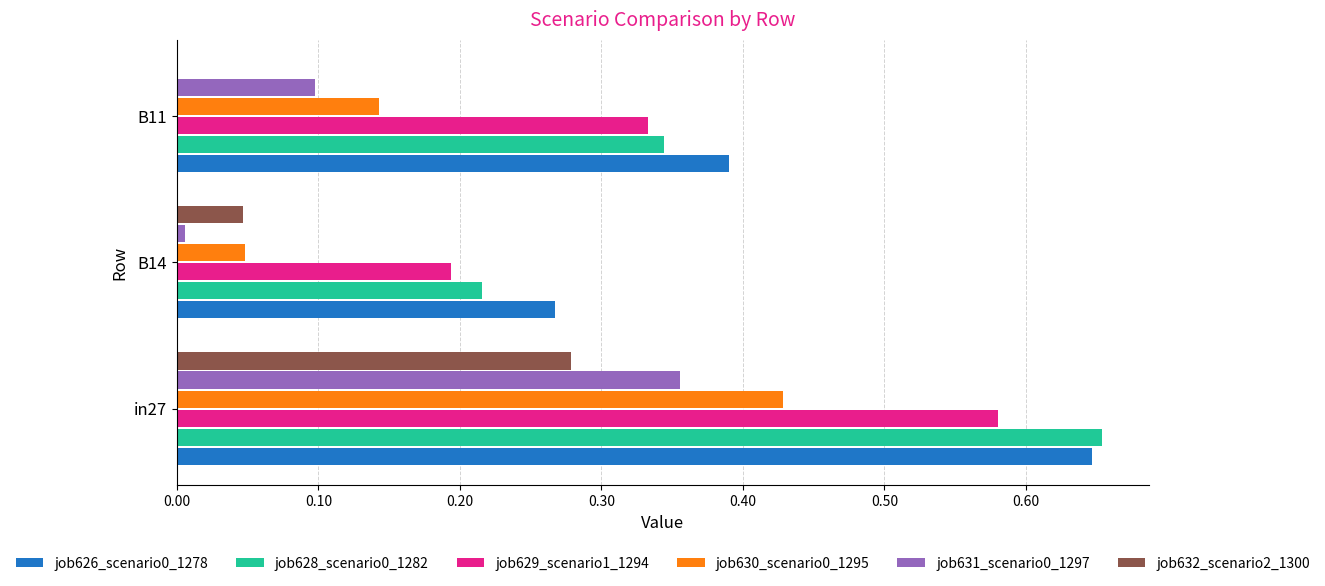

Which category has the highest value in the job628_scenario0_1282 series?

in27